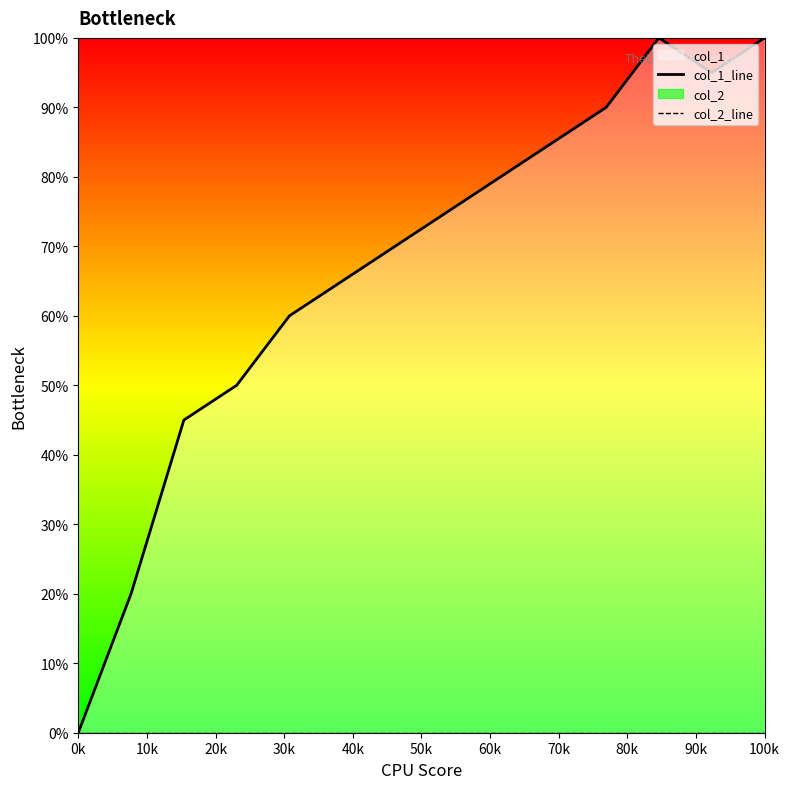

True or false: col_2_line and col_1_line intersect in this chart.

False